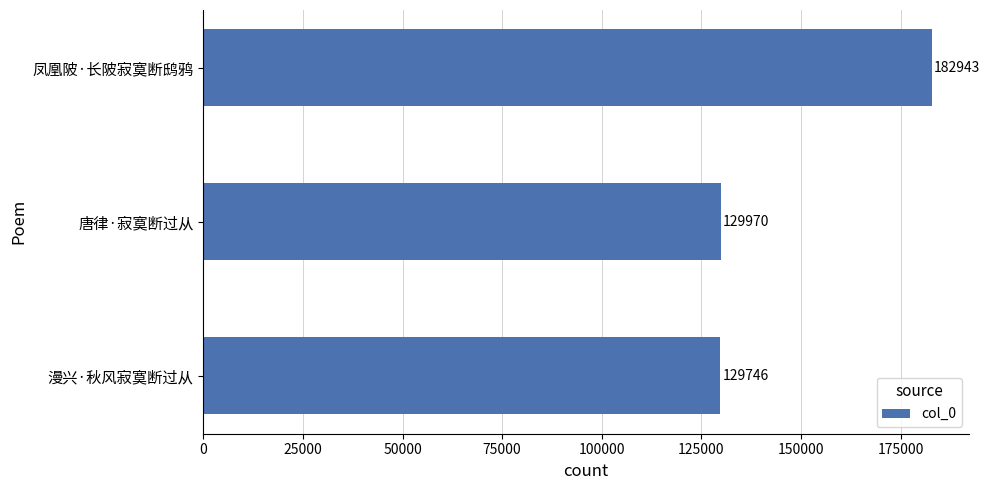

Is it true that the value at 漫兴·秋风寂寞断过从 is 129746?

True